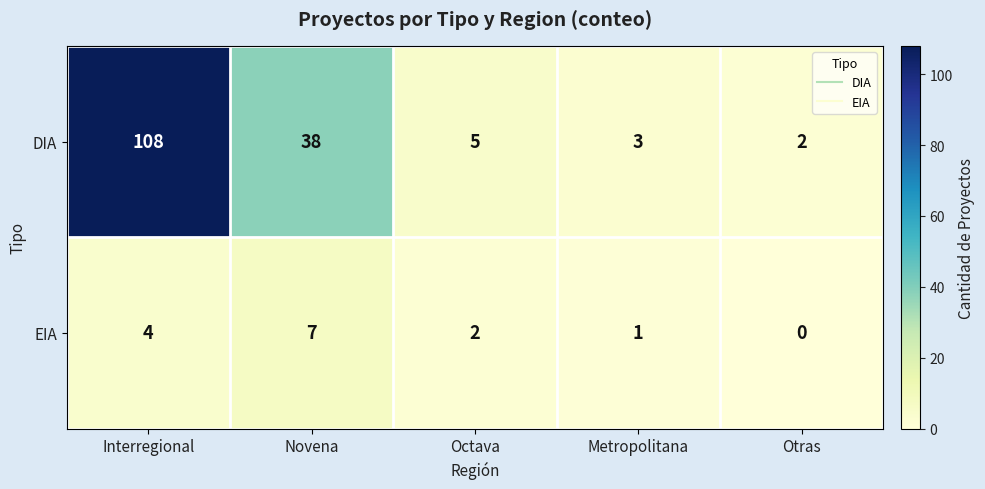

How many distinct data groups are displayed?

2